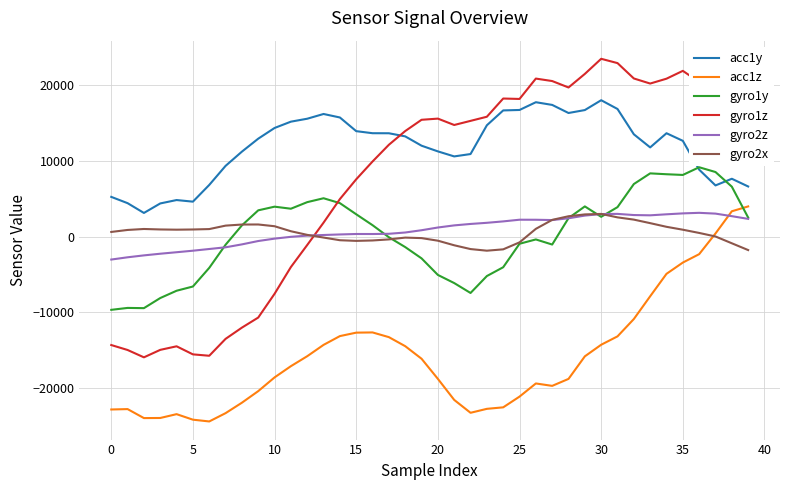

What is the minimum value shown in the chart?

-24402